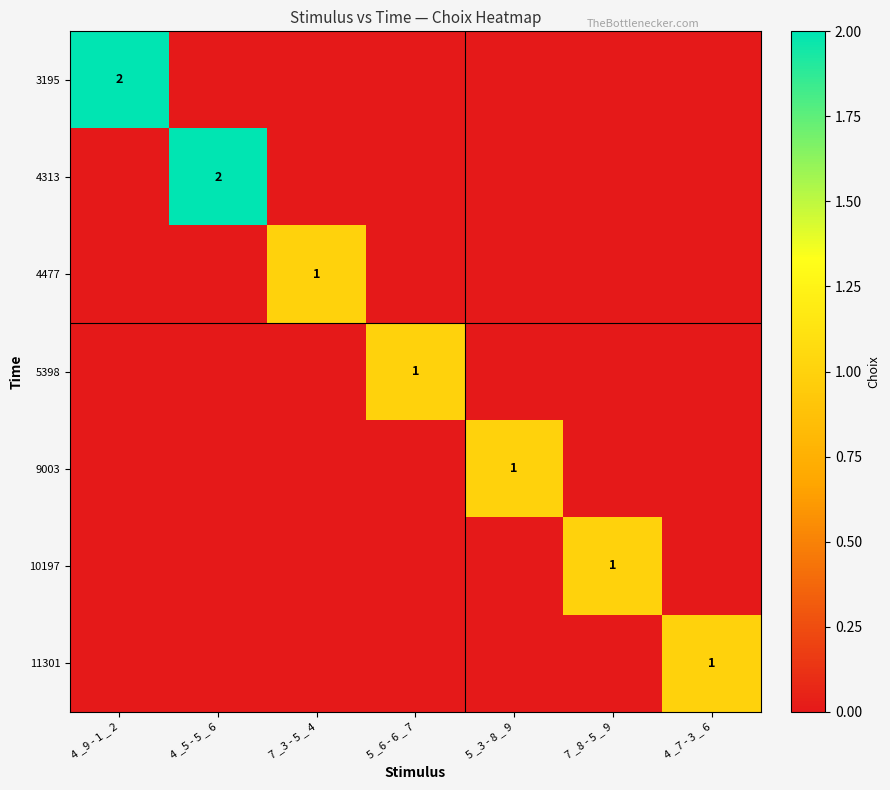

What is the difference between the highest and lowest values at 7 _3 - 5 _ 4?

1